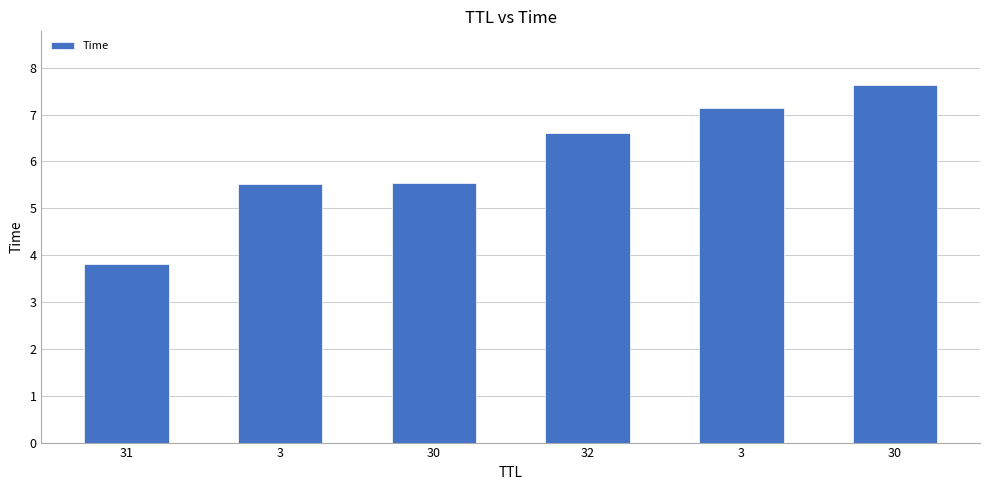

What is the difference between the maximum and minimum values?

3.8